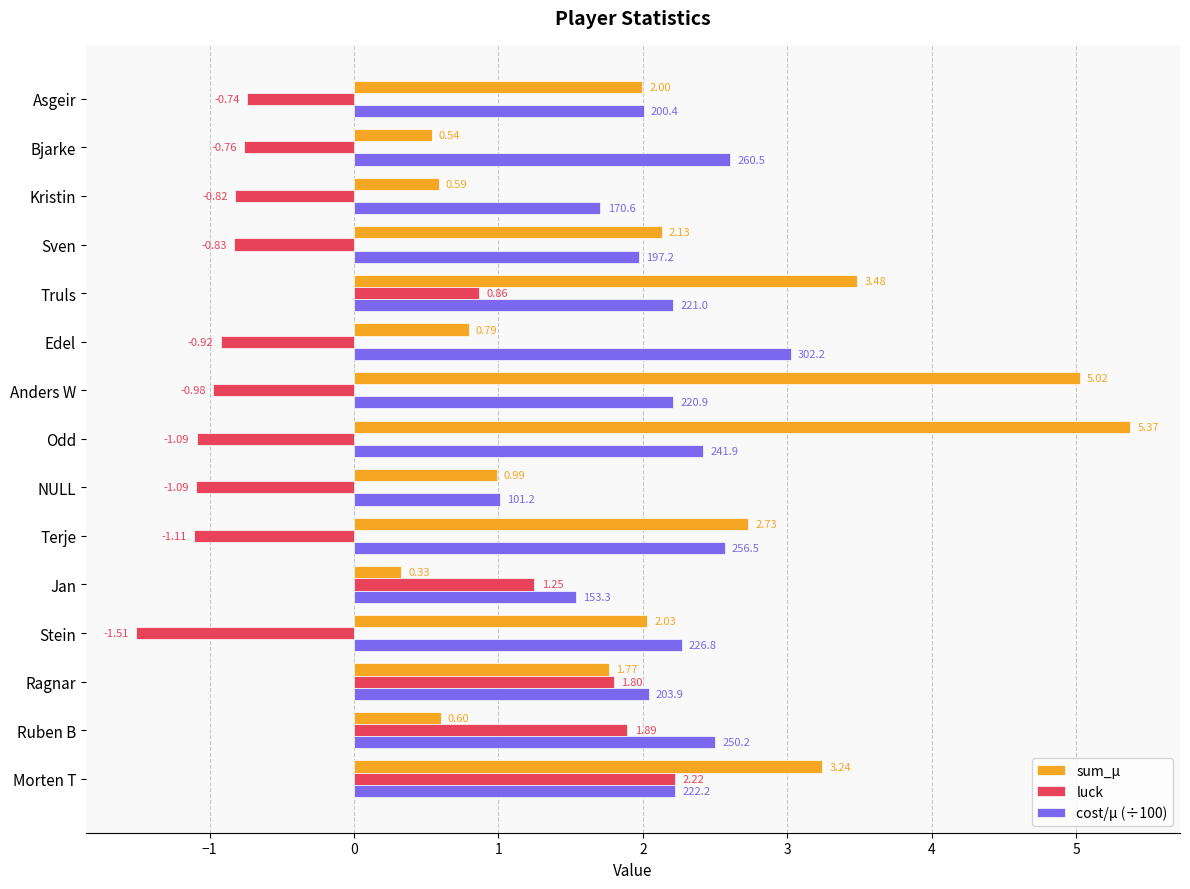

At Ruben B, list the series in order from largest to smallest.

cost/μ (÷100), luck, sum_μ